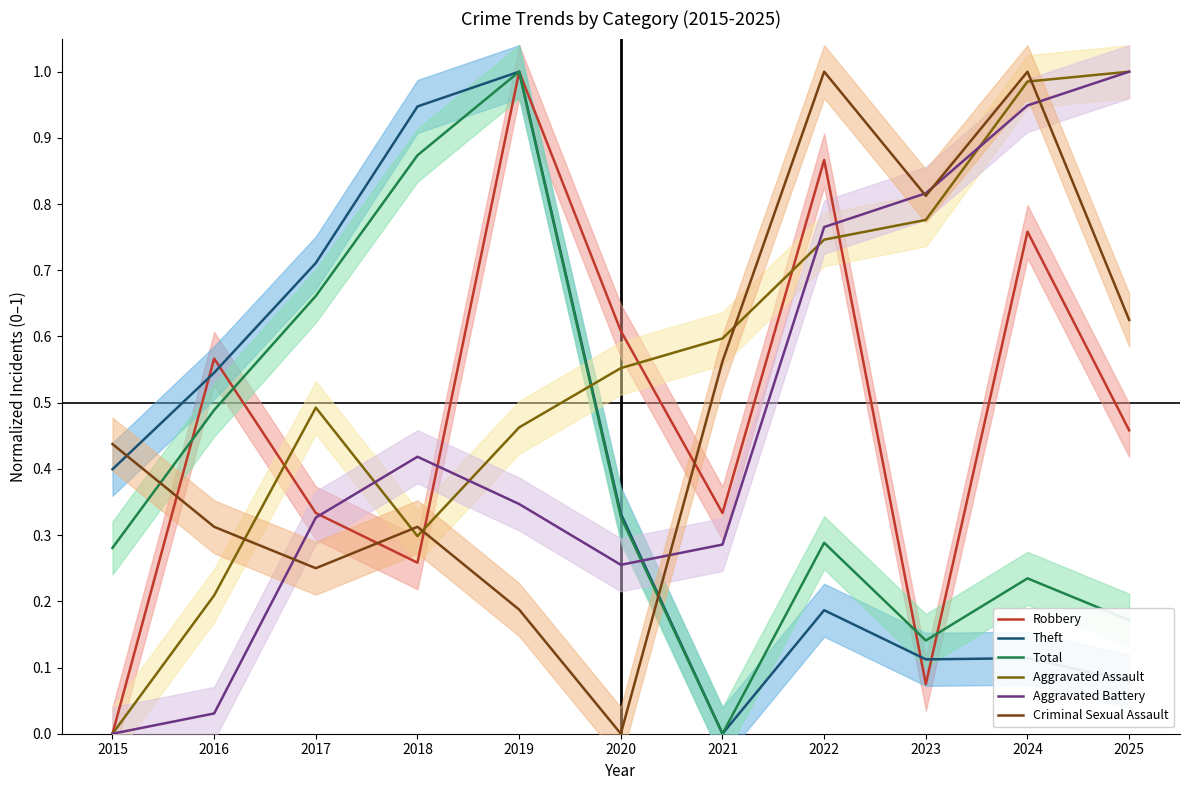

At which category does the chart reach its peak across all series?

2019